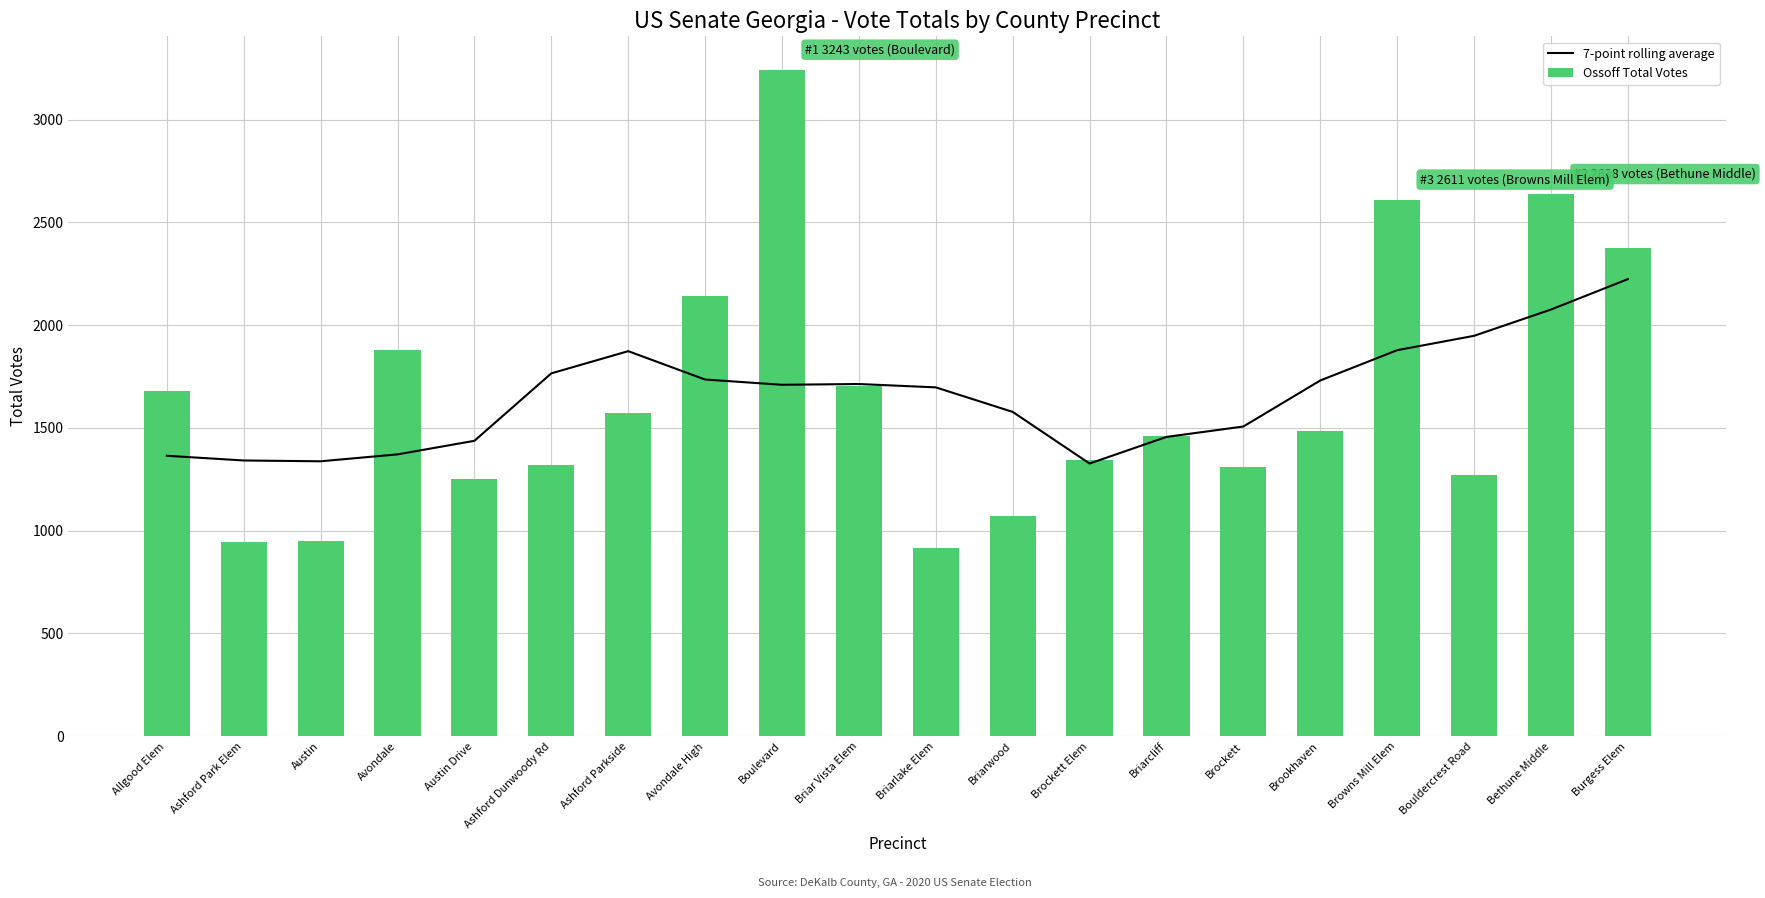

Reading right to left, list all the values displayed in this chart.

7-point rolling average: Burgess Elem=2223.8	Bethune Middle=2075.8	Bouldercrest Road=1948.0	Browns Mill Elem=1878.1	Brookhaven=1730.7	Brockett=1506.9	Briarcliff=1456.1	Brockett Elem=1326.7	Briarwood=1578.0	Briarlake Elem=1697.3	Briar Vista Elem=1713.6	Boulevard=1709.9	Avondale High=1735.4	Ashford Parkside=1873.4	Ashford Dunwoody Rd=1765.4	Austin Drive=1437.3	Avondale=1371.3	Austin=1337.7	Ashford Park Elem=1341.6	Allgood Elem=1364.5
Ossoff Total Votes: Burgess Elem=2376.0	Bethune Middle=2638.0	Bouldercrest Road=1270.0	Browns Mill Elem=2611.0	Brookhaven=1484.0	Brockett=1309.0	Briarcliff=1459.0	Brockett Elem=1344.0	Briarwood=1071.0	Briarlake Elem=915.0	Briar Vista Elem=1705.0	Boulevard=3243.0	Avondale High=2144.0	Ashford Parkside=1573.0	Ashford Dunwoody Rd=1318.0	Austin Drive=1250.0	Avondale=1881.0	Austin=949.0	Ashford Park Elem=946.0	Allgood Elem=1682.0